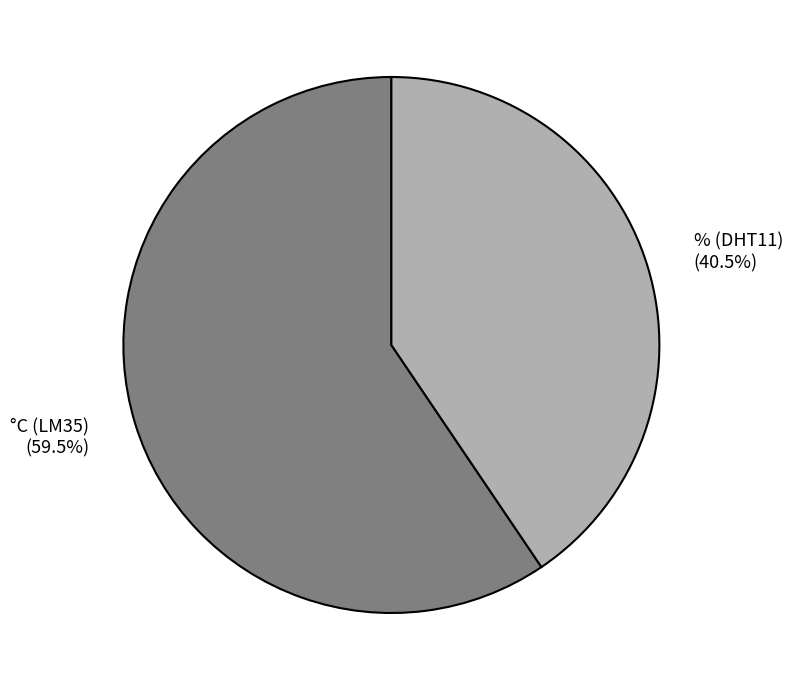

Rank the categories by value from lowest to highest.

% (DHT11), °C (LM35)